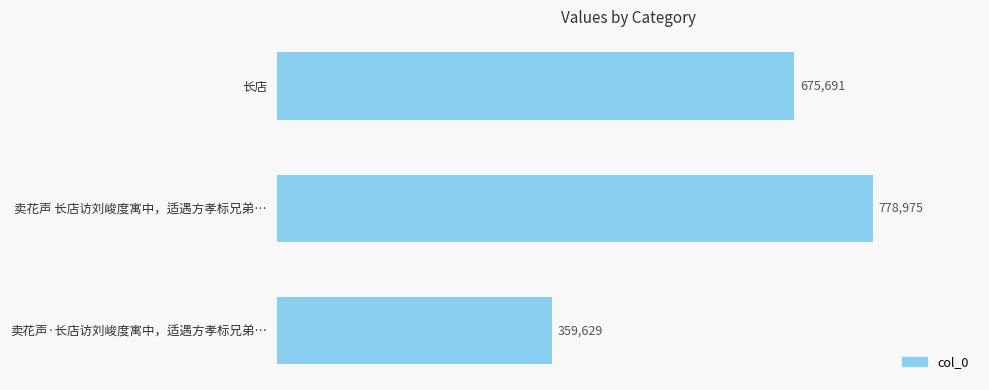

What is the sum of all values?

1814295